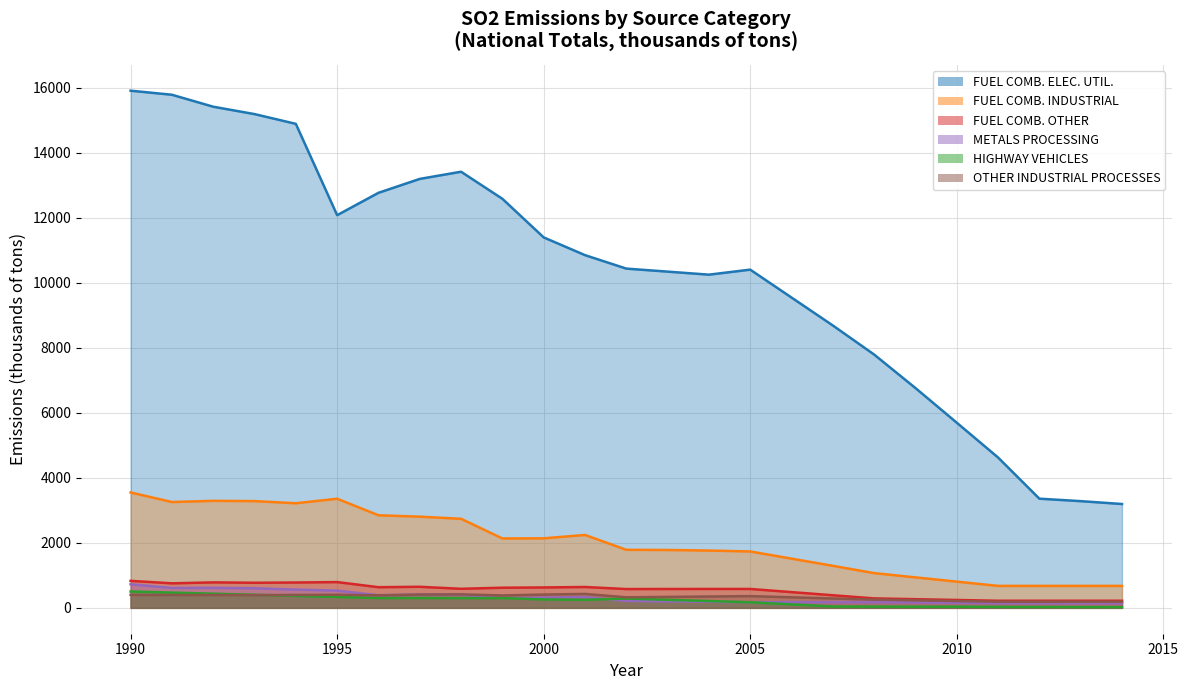

Where does the METALS PROCESSING series first go above 212?

1990